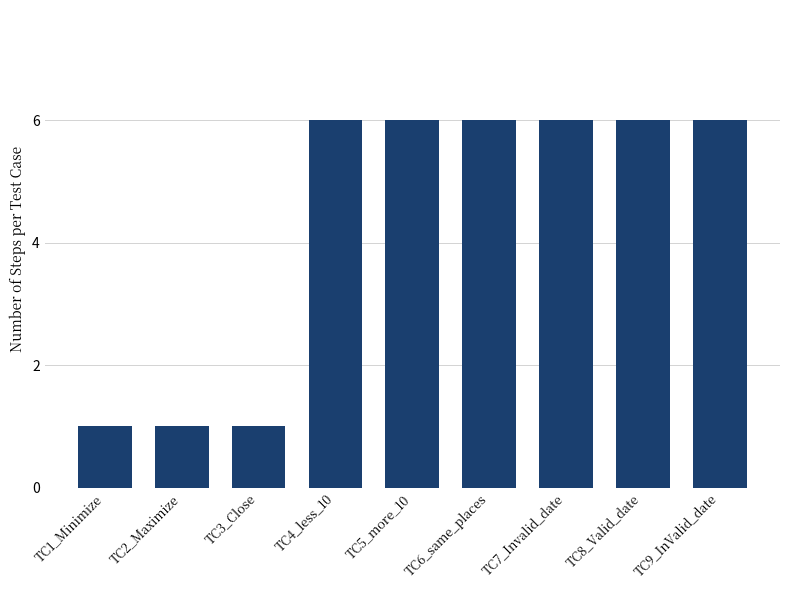

What is the difference between the second highest and second lowest values?

5